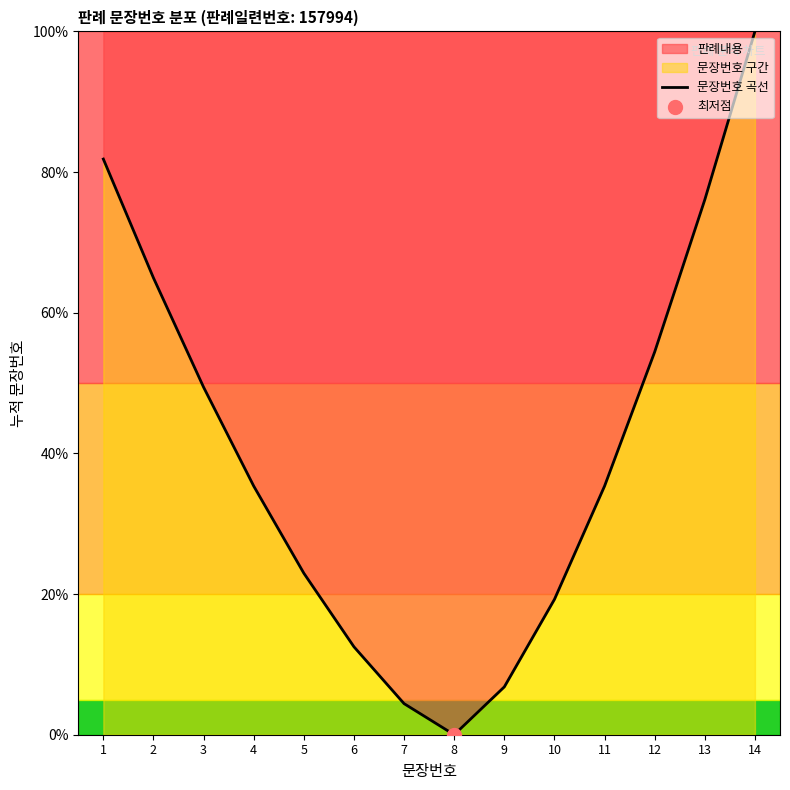

What is the ratio of the value at 3 to the value at 5?

2.2